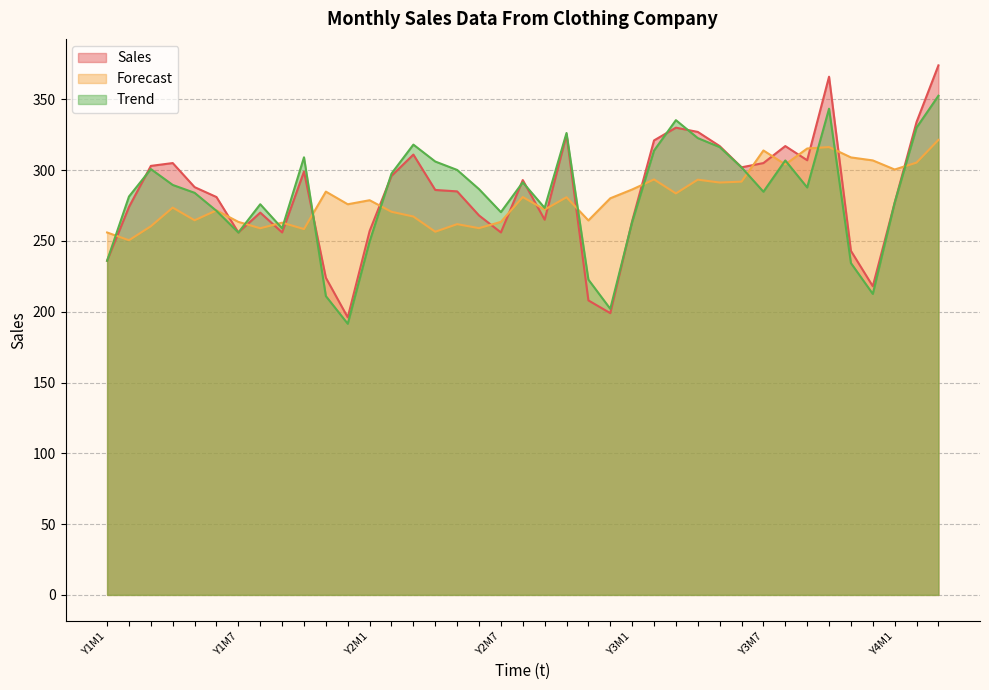

At which category does Sales reach its first local valley?

Y1M7